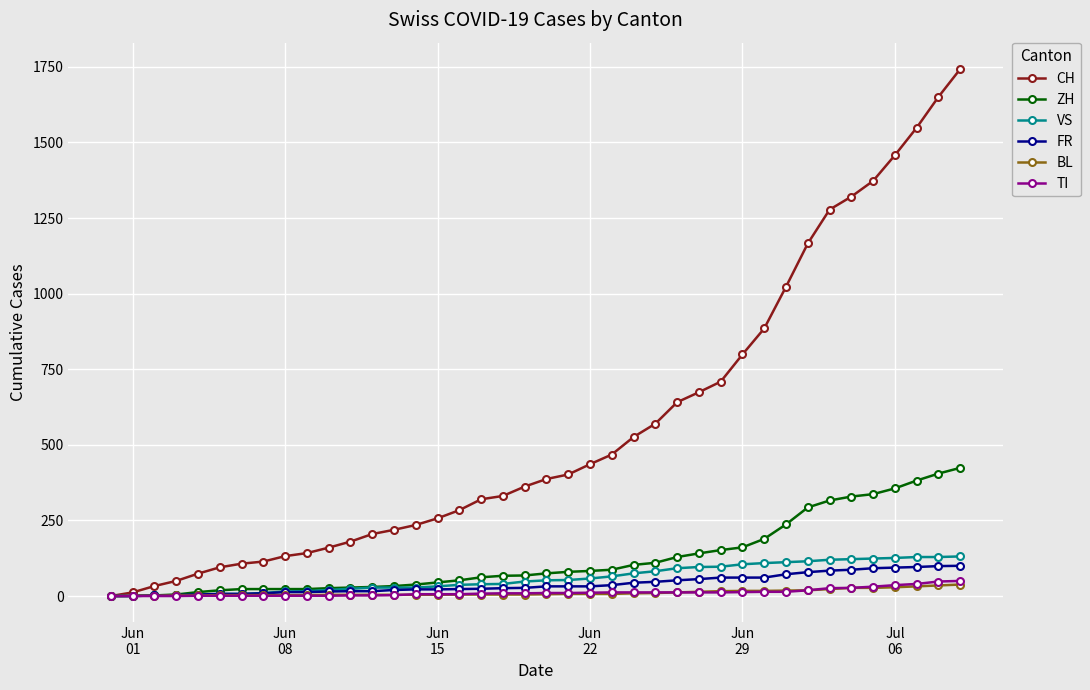

What are all the series names shown in the legend?

CH, ZH, VS, FR, BL, TI